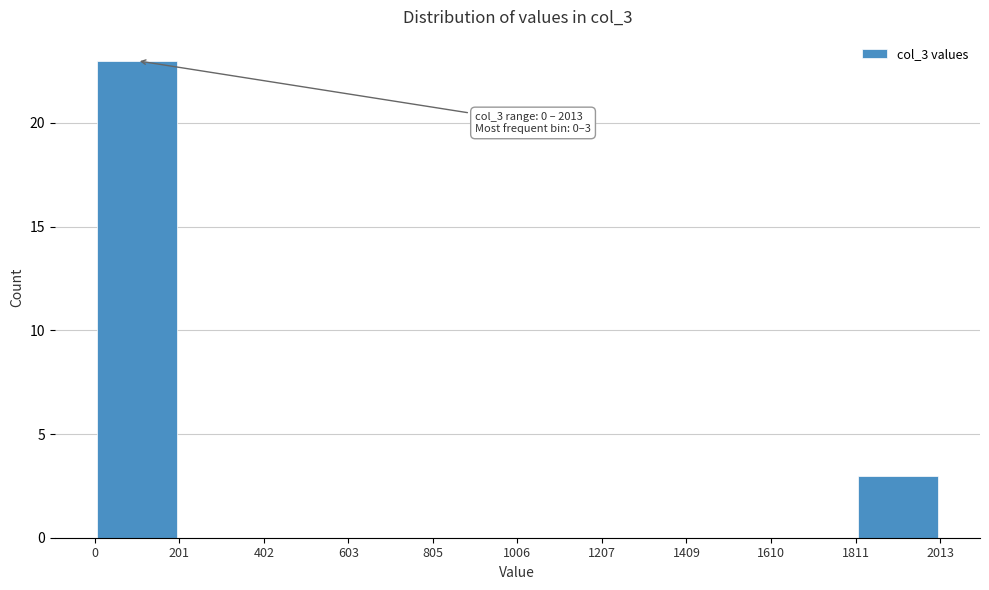

Over which range of the x-axis is the bar tallest?

0 to 201